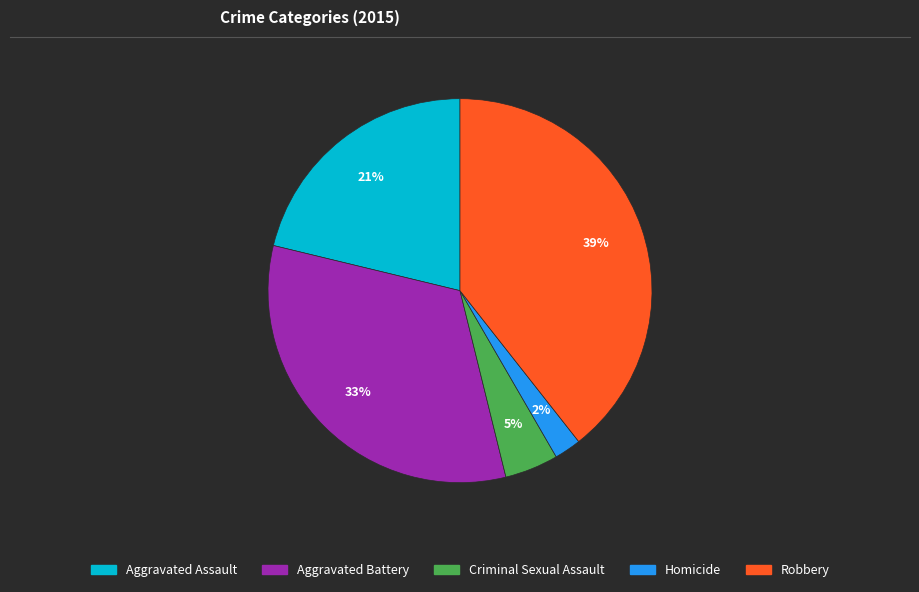

Which slice is the smallest?

Homicide